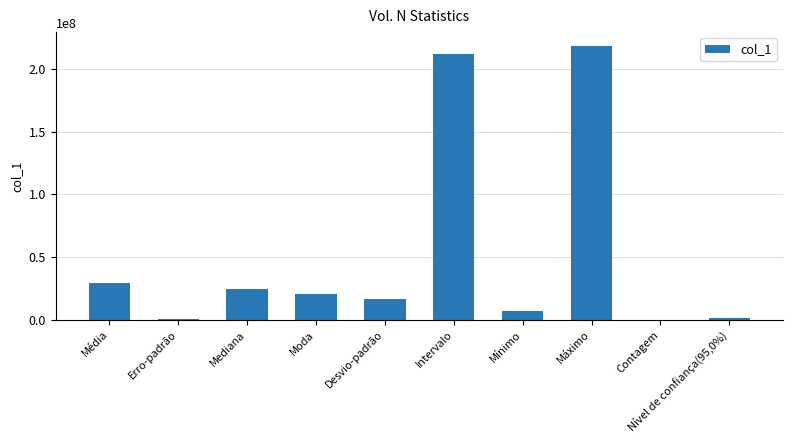

Which category has the highest value across all series?

Máximo